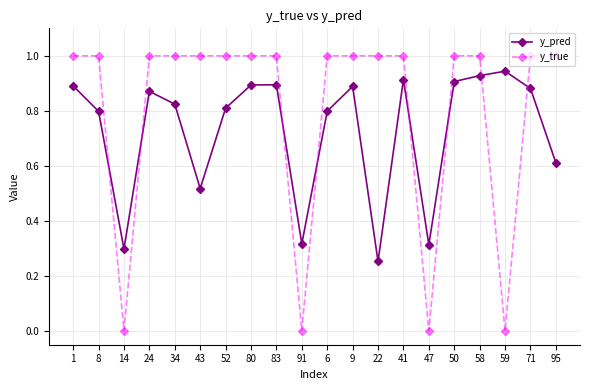

What is the value of the y_true point at the 6th from the left?

1.0